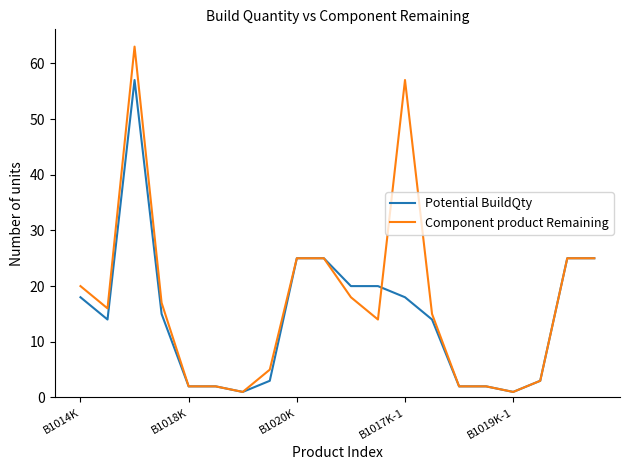

List the series in order of their peak value, highest first.

Component product Remaining, Potential BuildQty